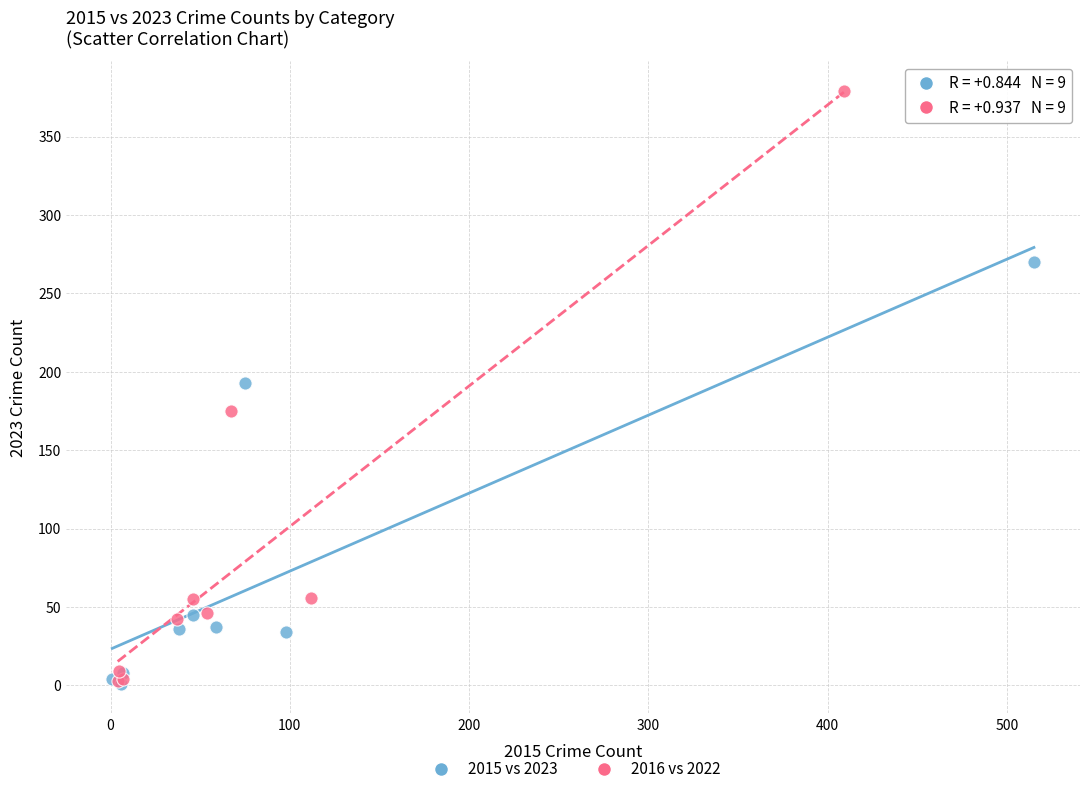

What are all the series names shown in the legend?

2015 vs 2023, 2016 vs 2022